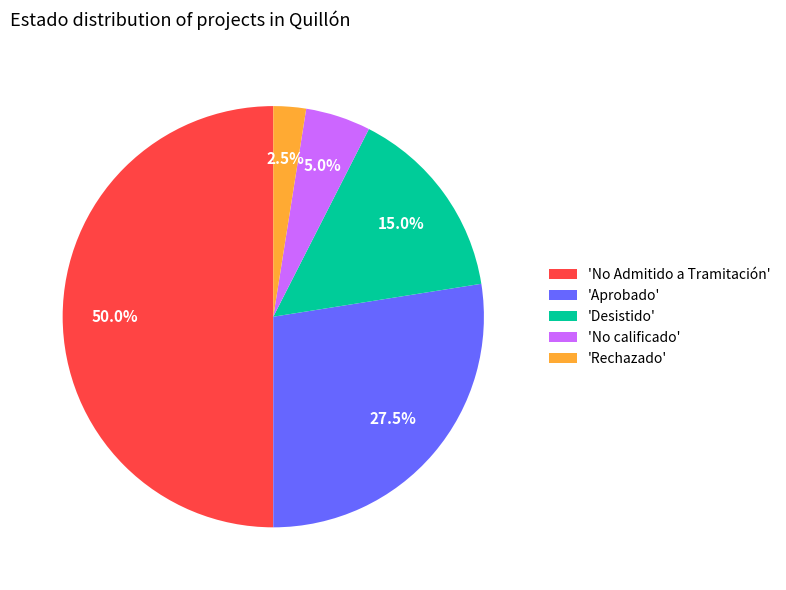

Which category accounts for the majority?

'No Admitido a Tramitación'